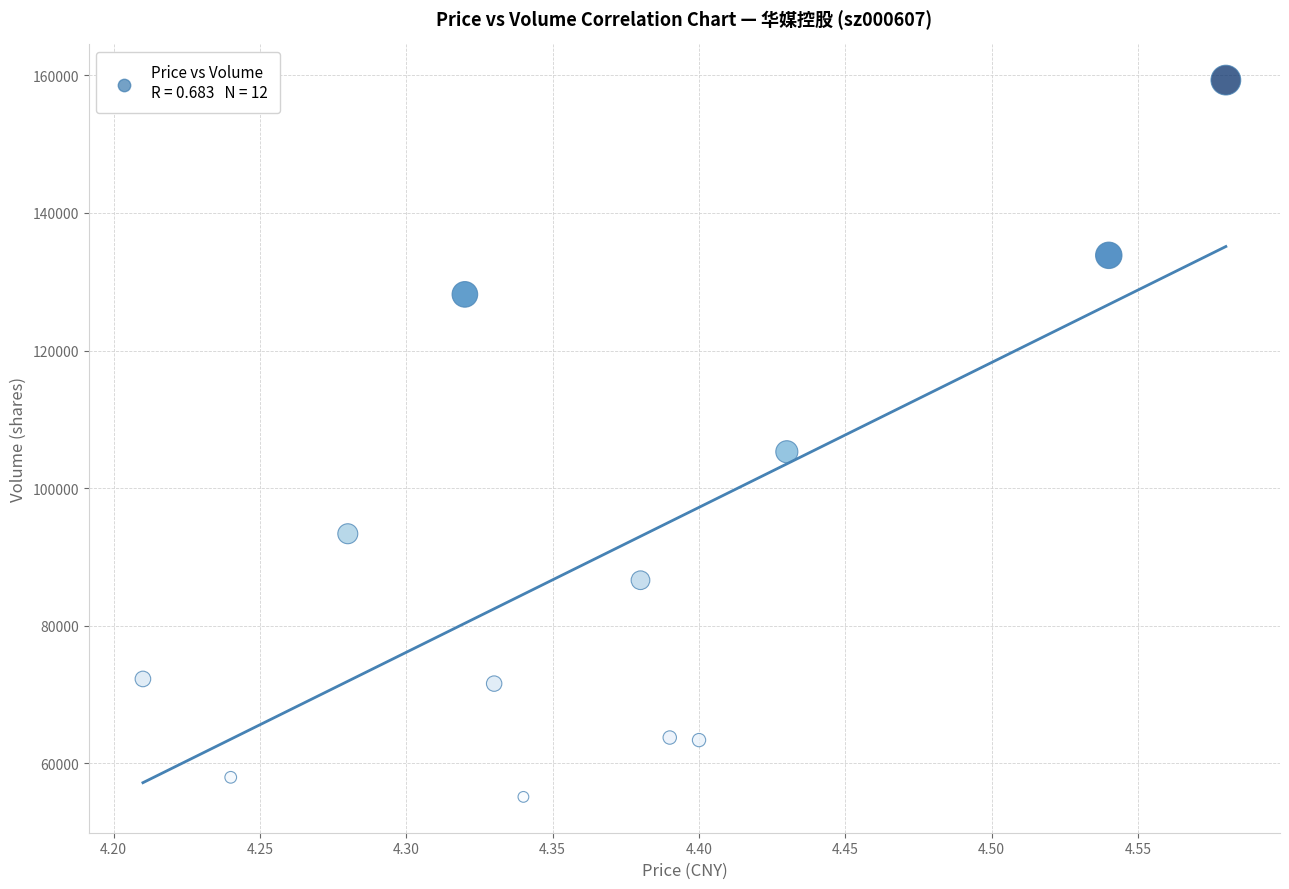

What is the average Y value?

90893